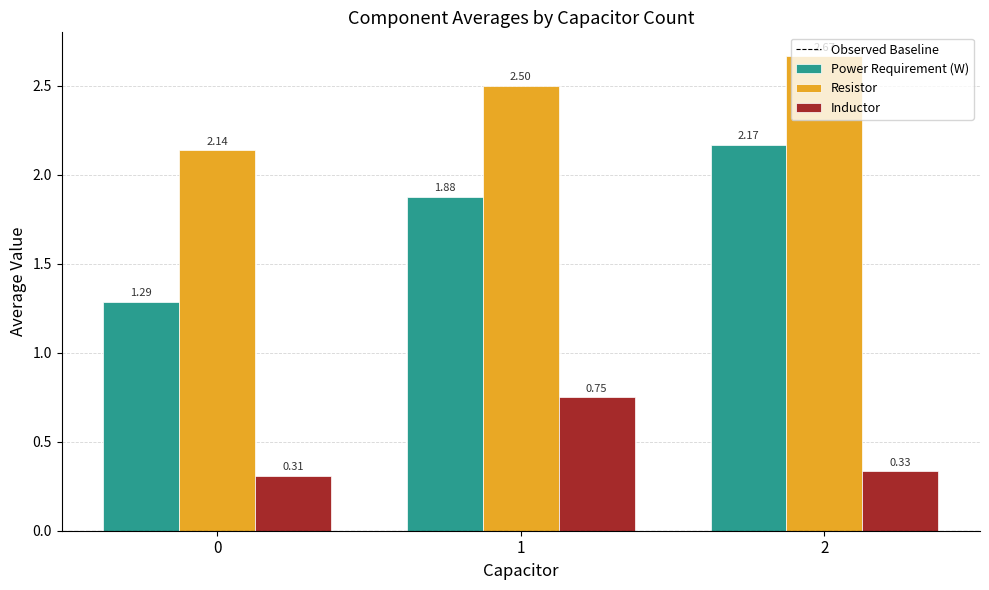

List the series in order of their peak value, lowest first.

Inductor, Power Requirement (W), Resistor